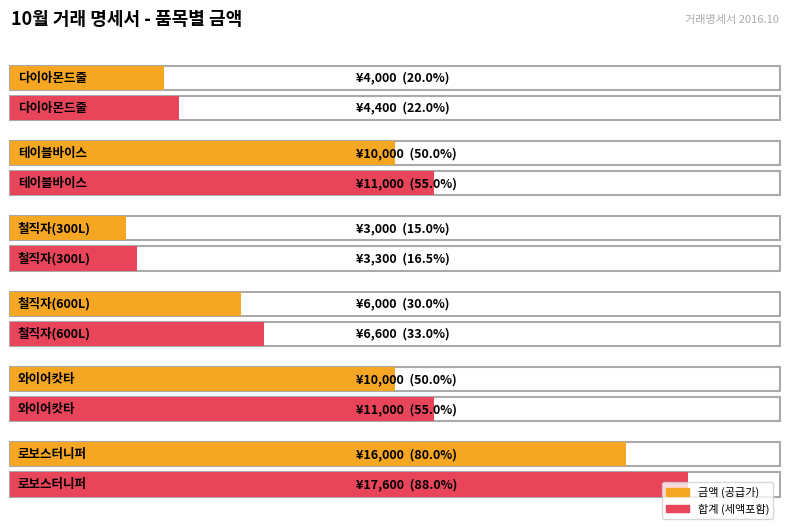

Reading left to right, list all the values displayed in this chart.

금액: 다이아몬드줄=4000	테이블바이스=10000	철직자(300L)=3000	철직자(600L)=6000	와이어캇타=10000	로보스터니퍼=16000
합   계: 다이아몬드줄=4400	테이블바이스=11000	철직자(300L)=3300	철직자(600L)=6600	와이어캇타=11000	로보스터니퍼=17600